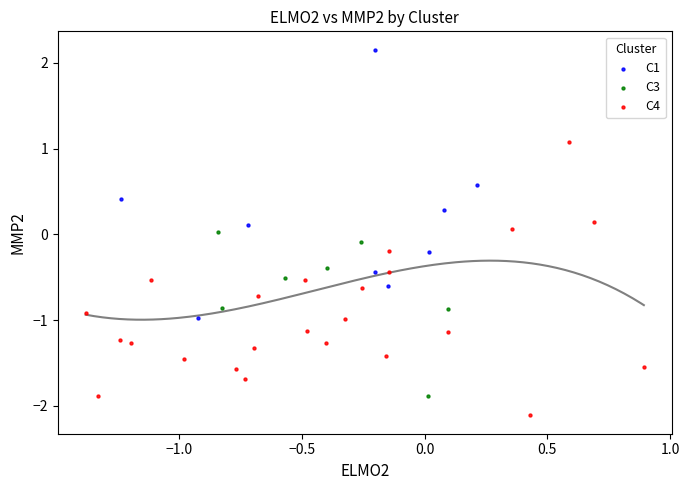

Which series reaches the minimum Y coordinate?

C4